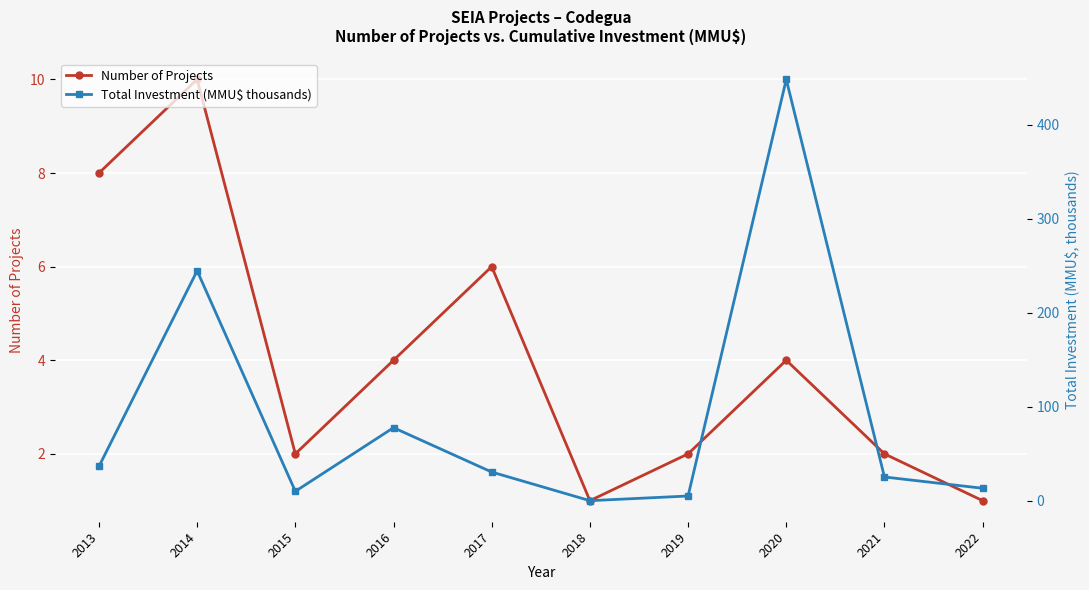

True or false: Number of Projects and Total Investment (MMU$ thousands) intersect in this chart.

True